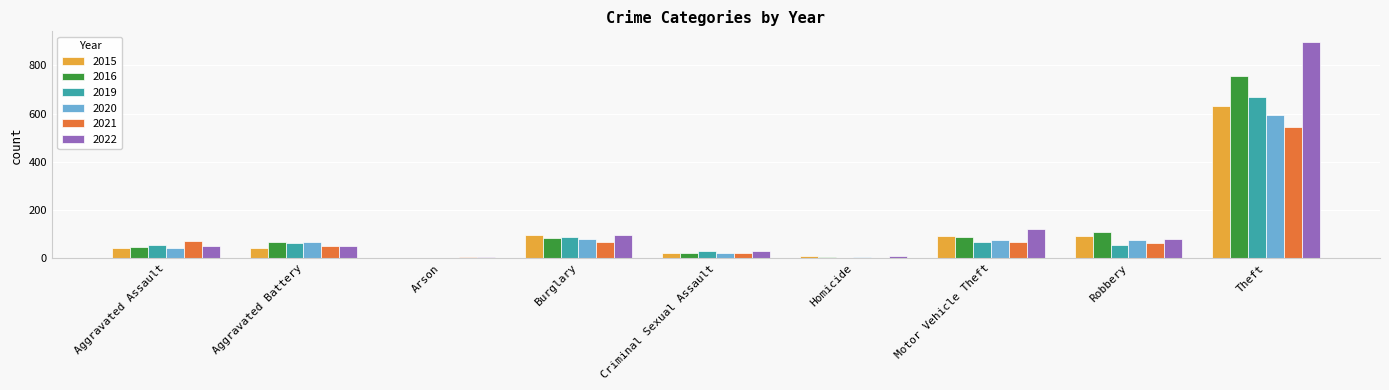

What is the maximum value for 2020?

596